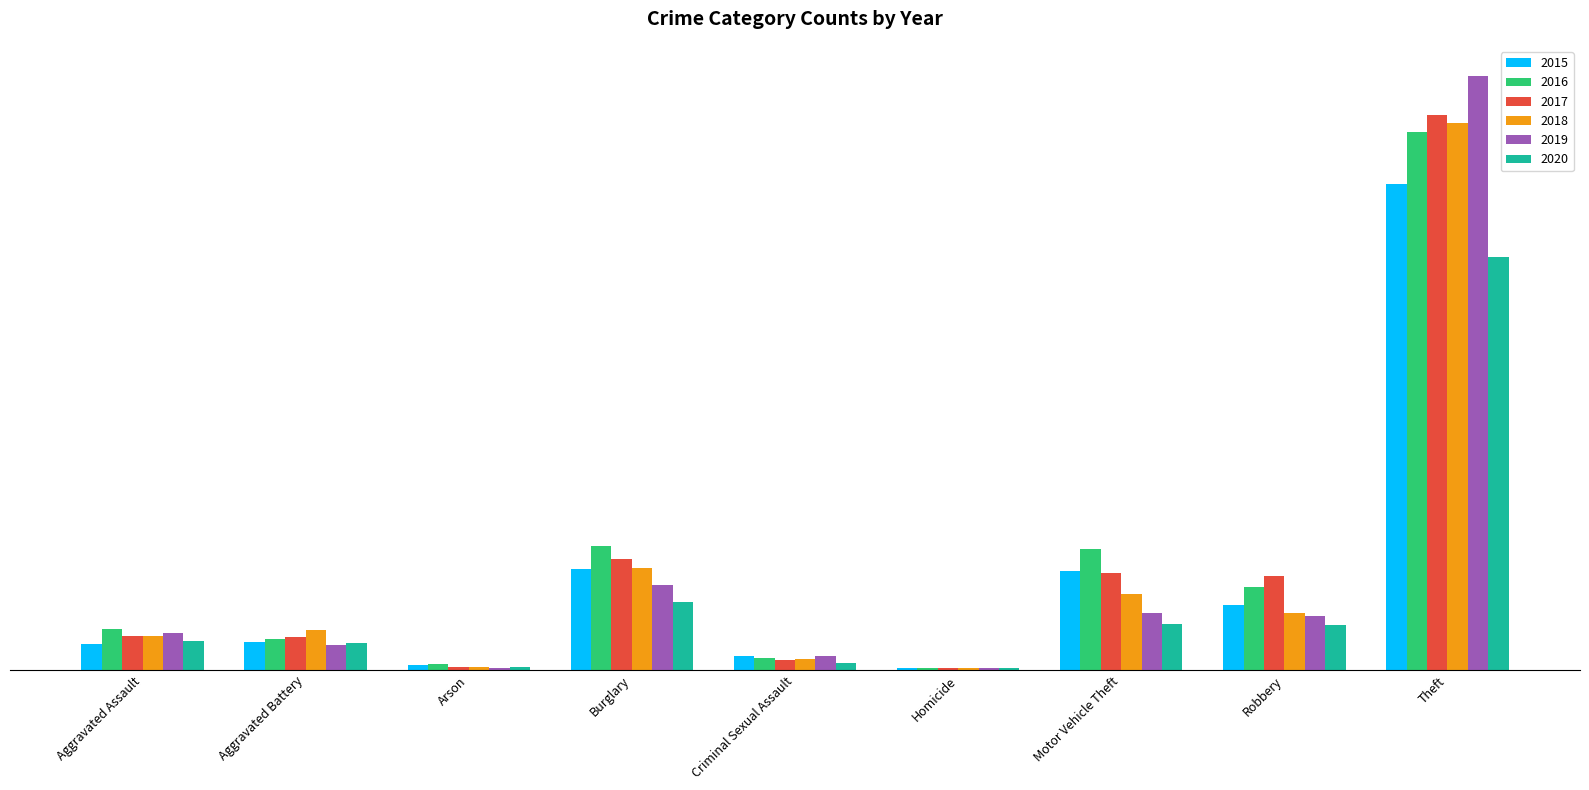

True or false: 2015 has a value of 144 at Motor Vehicle Theft.

False